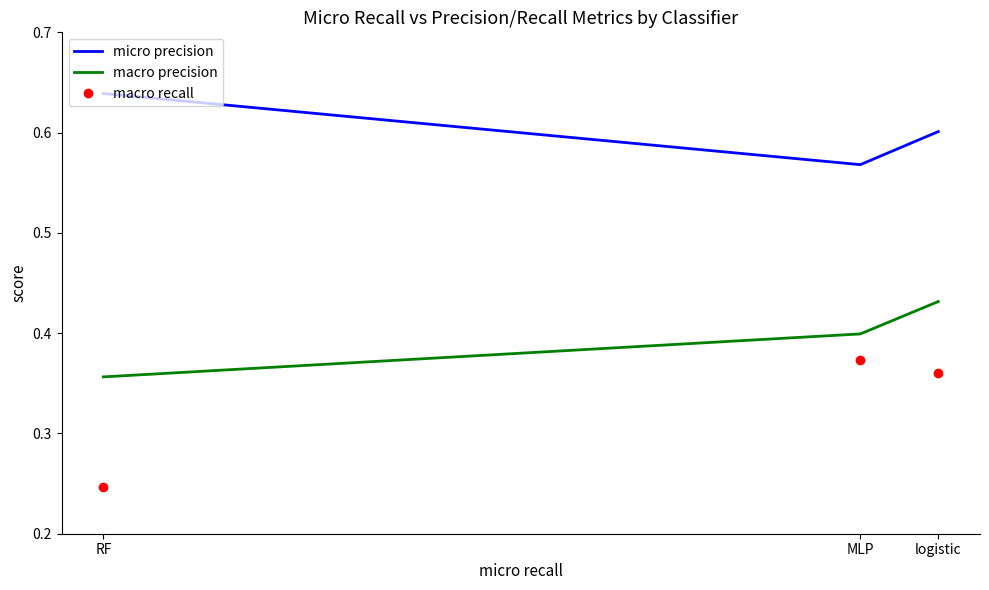

What position from the left is MLP?

2